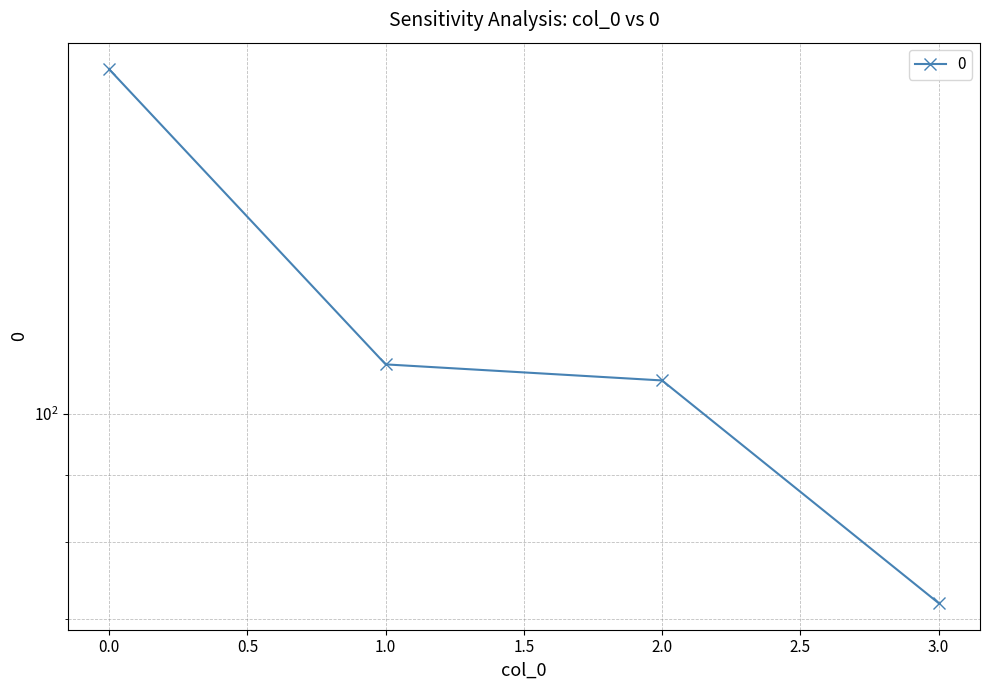

Is it true that the value at 2 is 156?

False